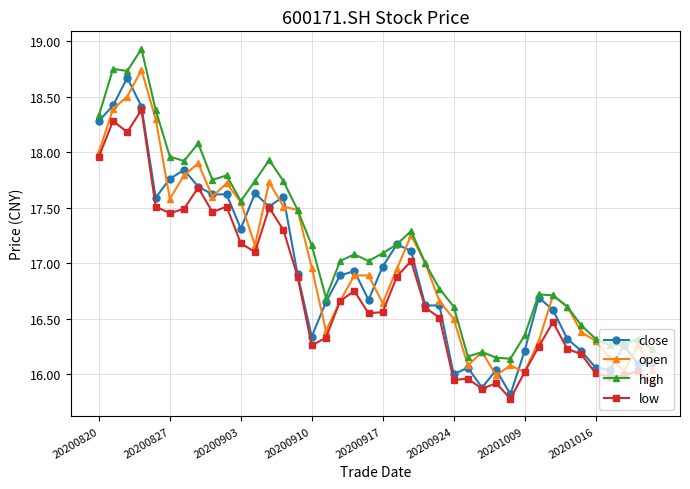

What is the maximum value shown in the chart?

18.9